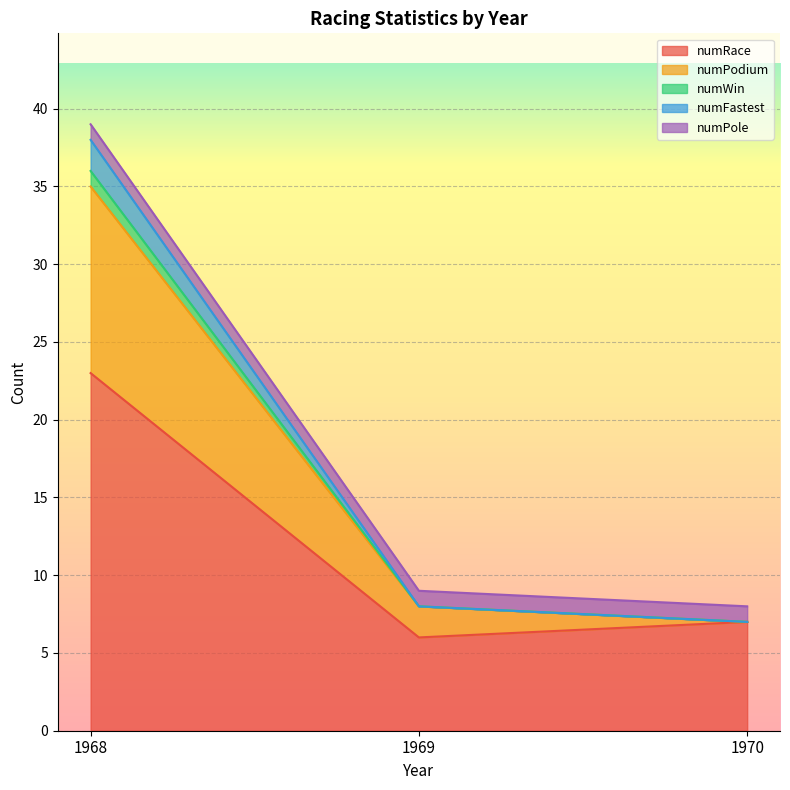

True or false: numRace has a value of 9 at 1968.

False